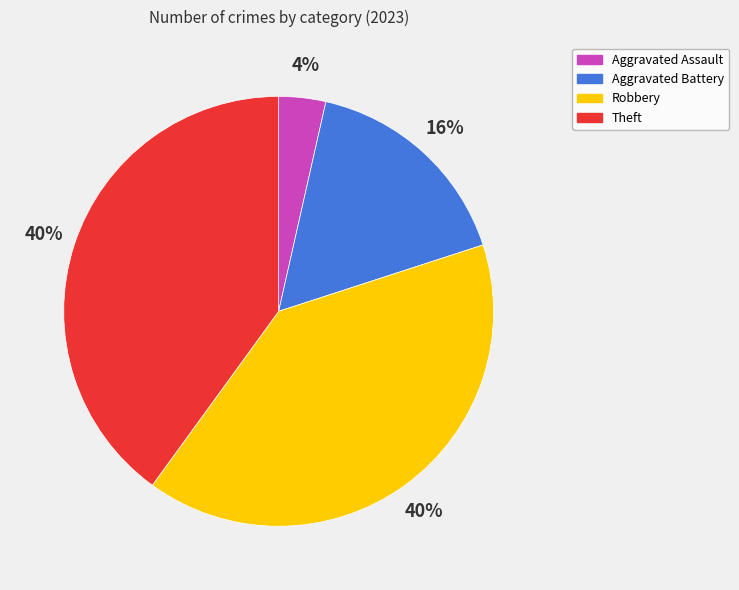

Is it true that Aggravated Assault is 4% of the pie?

True